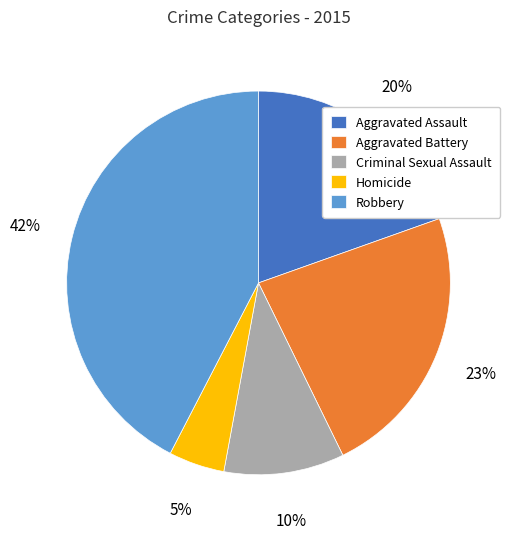

Is there a majority slice in this chart?

No